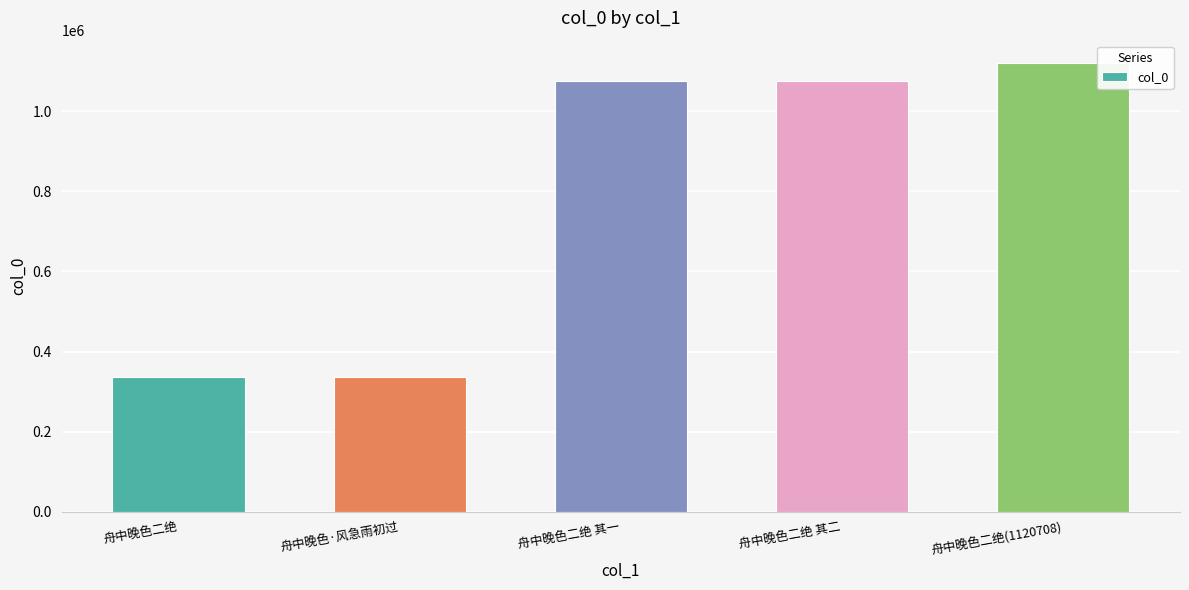

What is the value of the 5th bar from the left?

1120708